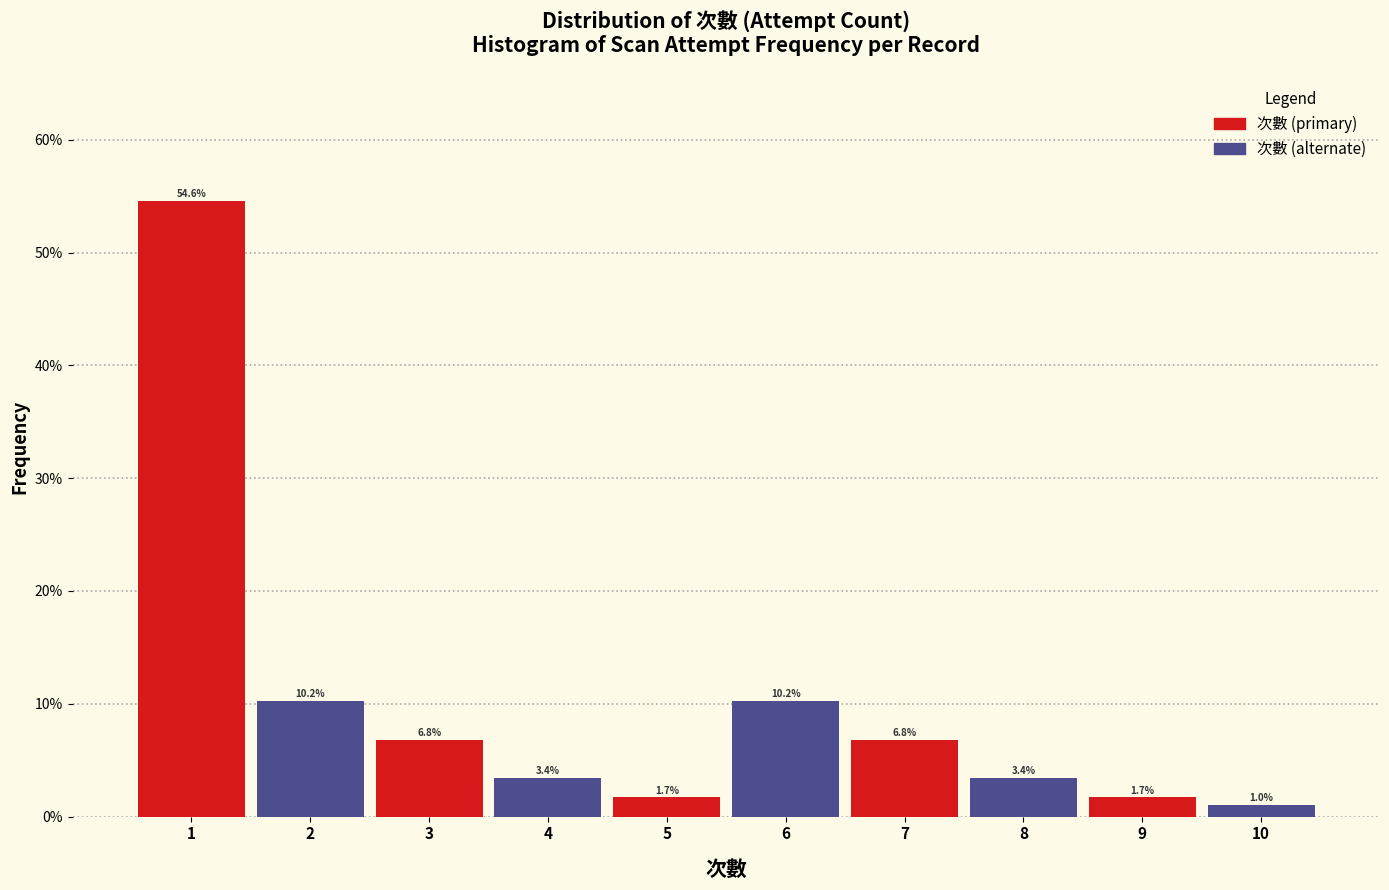

What is the spread (max minus min) of values at 3?

3.4